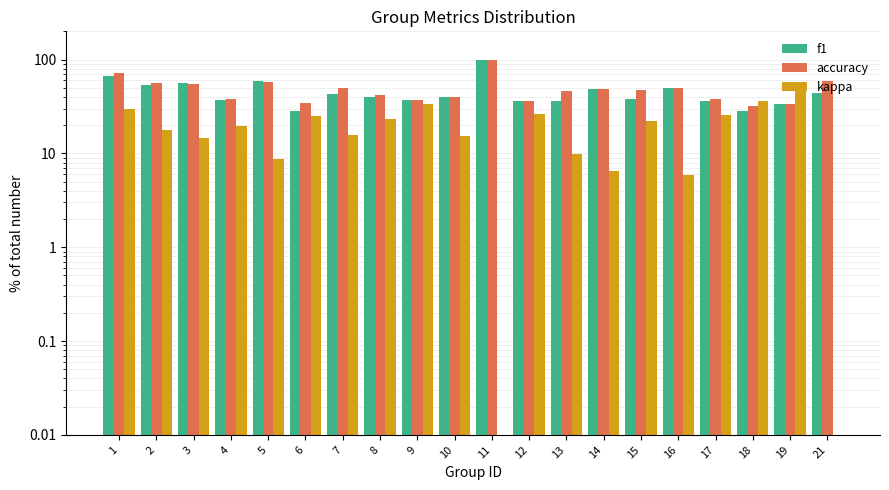

What is the total value across all series at 17?

100.2